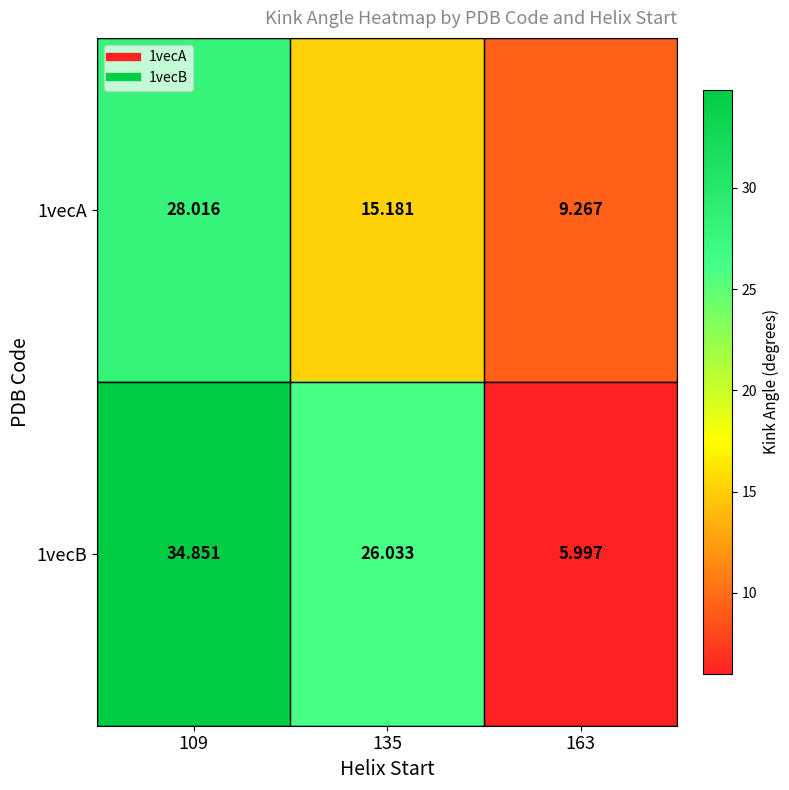

How many values in the 1vecA series are below 15?

1